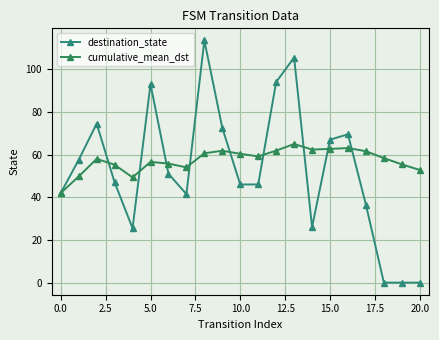

What are all the series names shown in the legend?

destination_state, cumulative_mean_dst